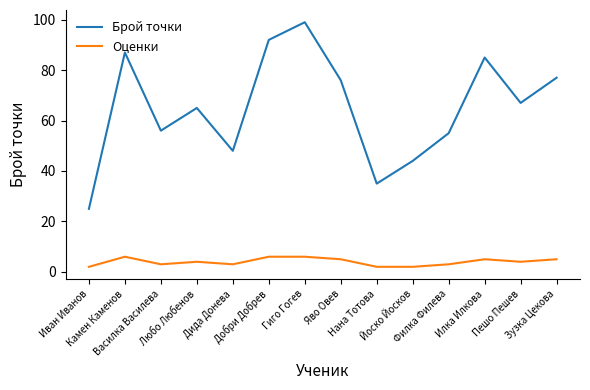

What is the difference between the Брой точки values at Камен Каменов and Дида Донева?

39